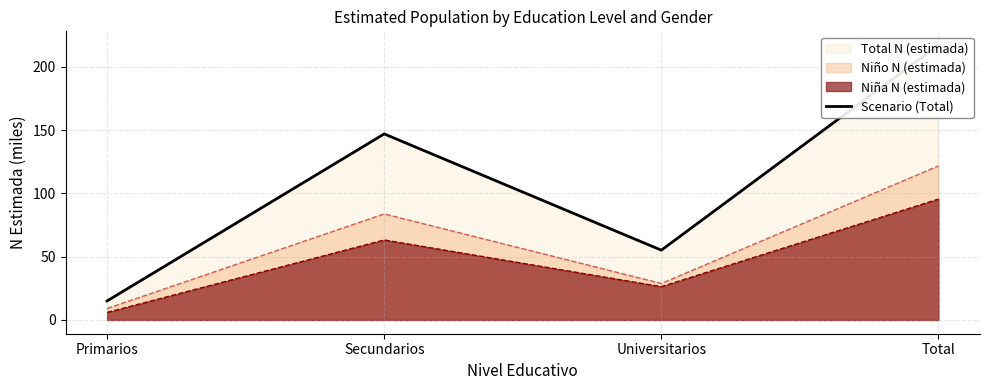

What is the change in value from Primarios to Total?

+202.2